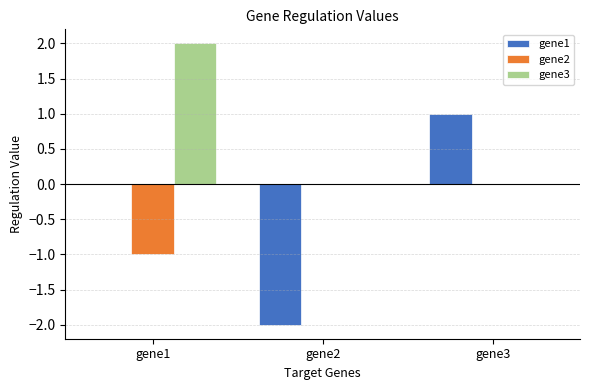

Count the number of categories in the chart.

3